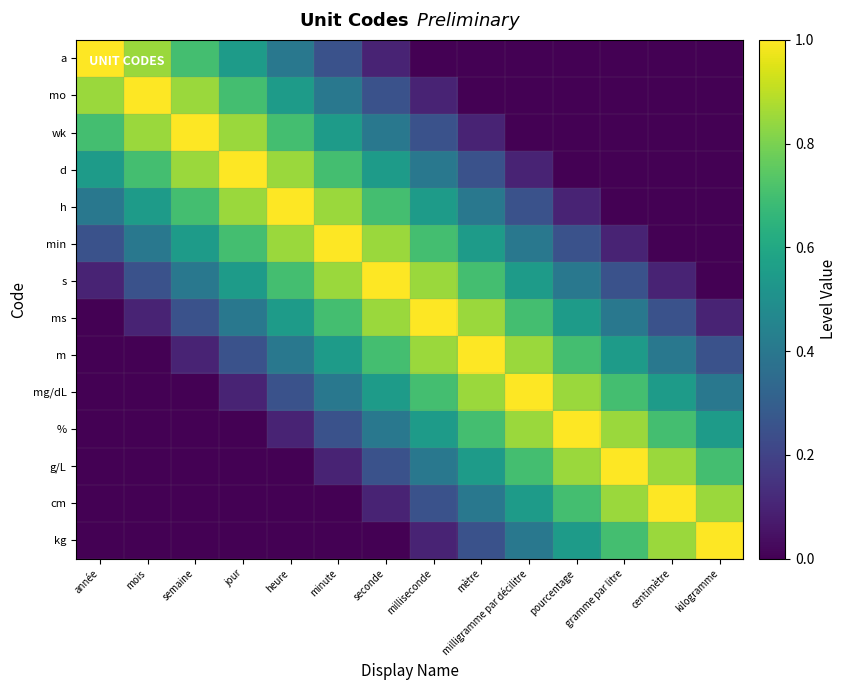

What is the total value across all series at kilogramme?

3.9